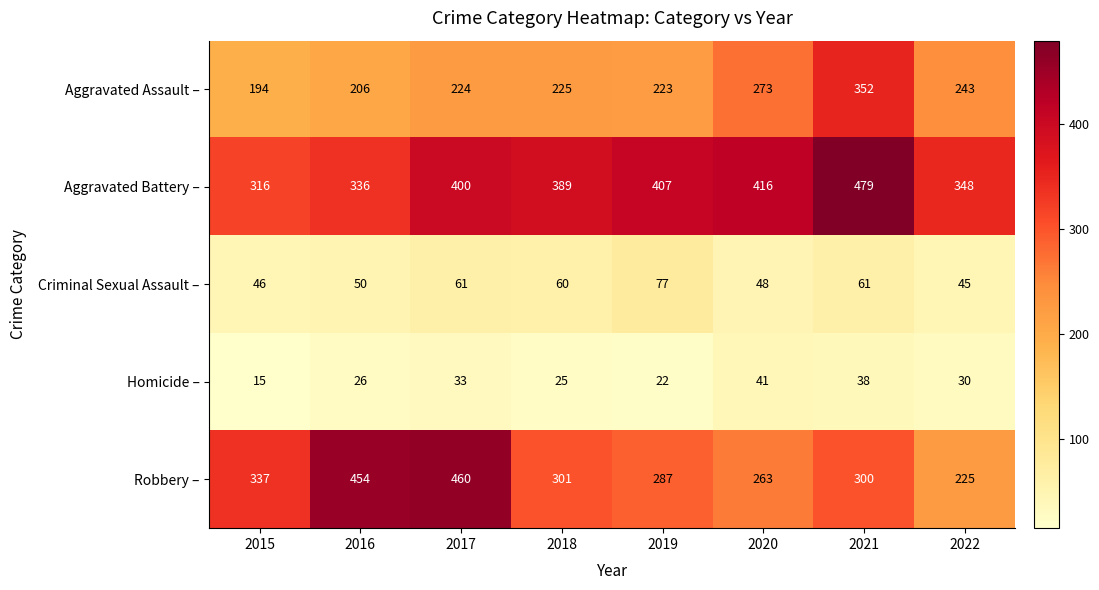

The Robbery – series shows 328 at 2022. True or false?

False